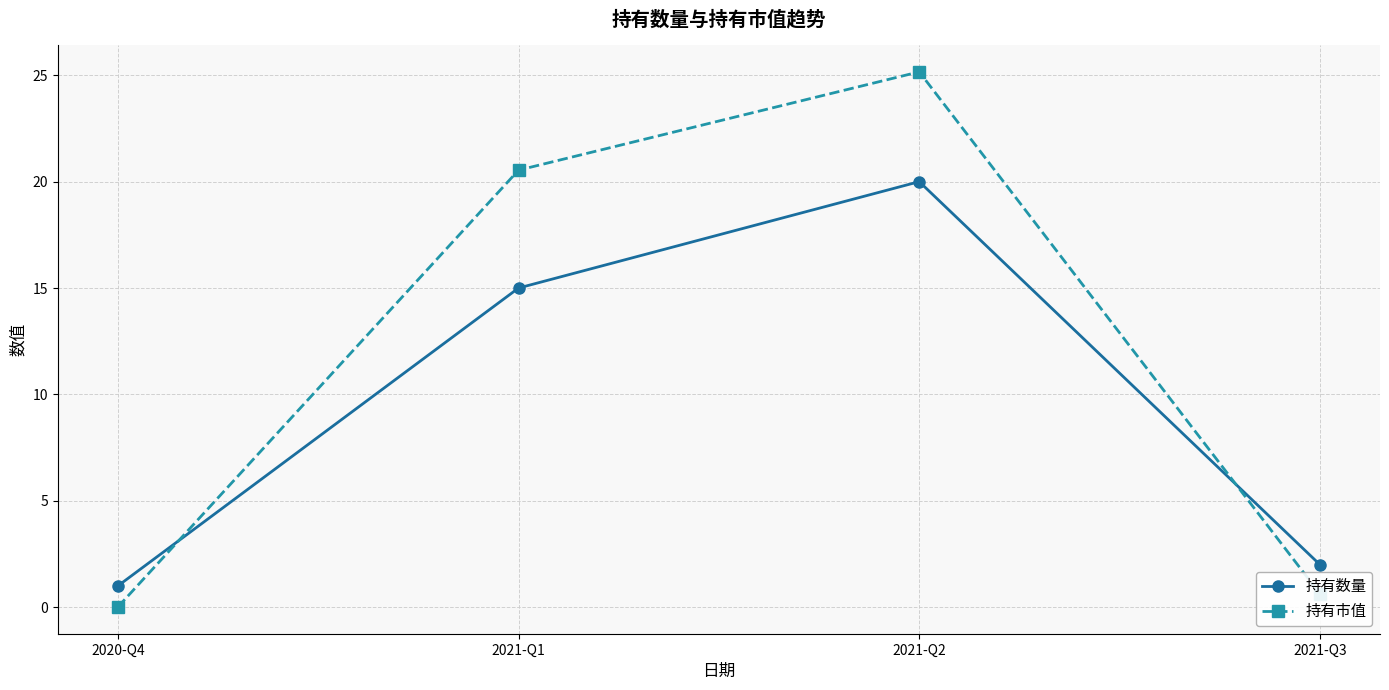

How many intersections are there between 持有数量 and 持有市值?

2